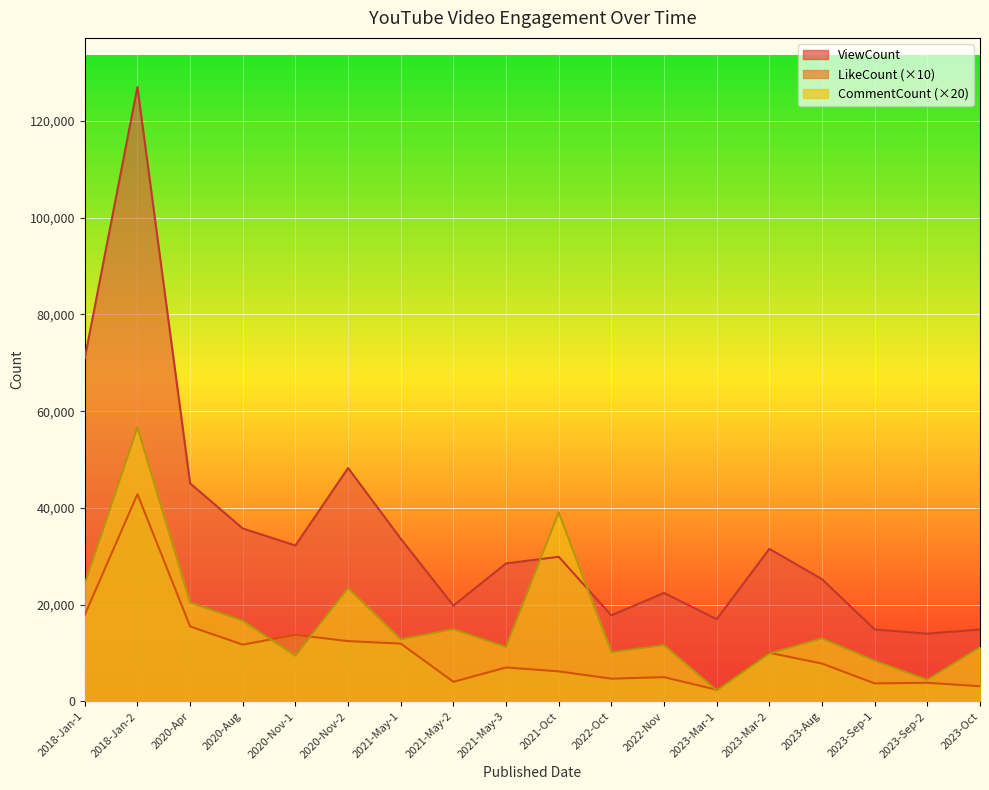

How many values in the ViewCount series exceed 29899?

8